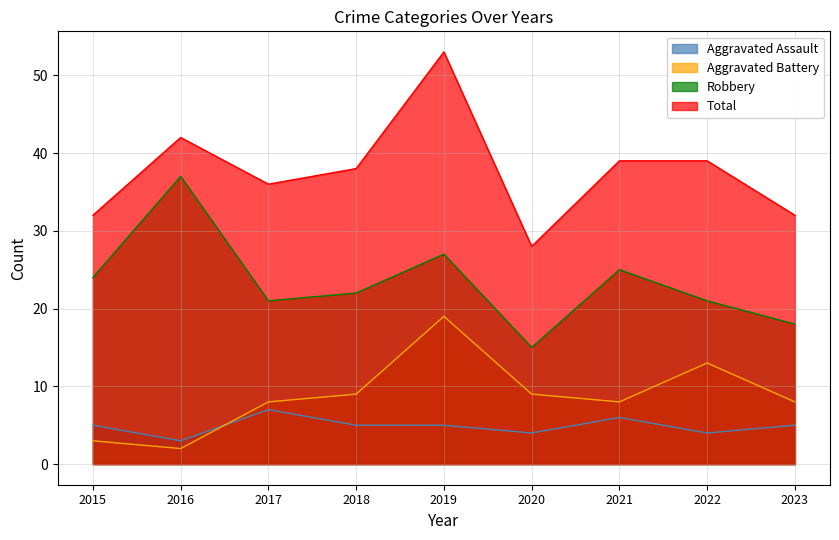

The Total series shows 16 at 2016. True or false?

False